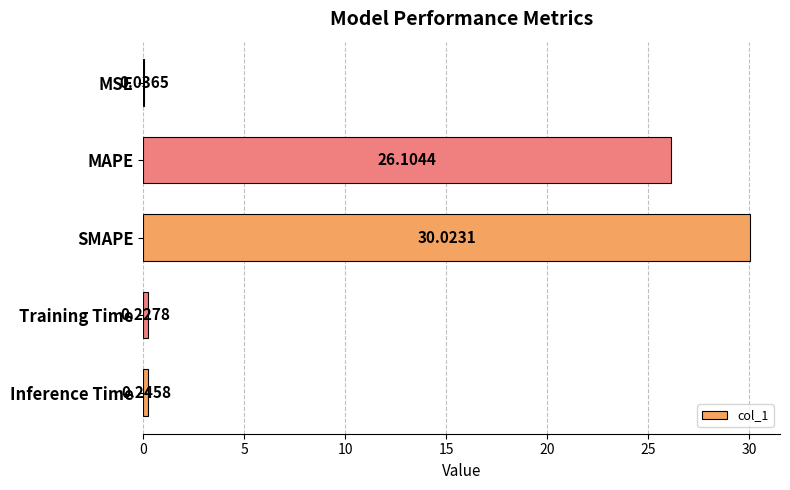

Which category has the highest value across all series?

SMAPE